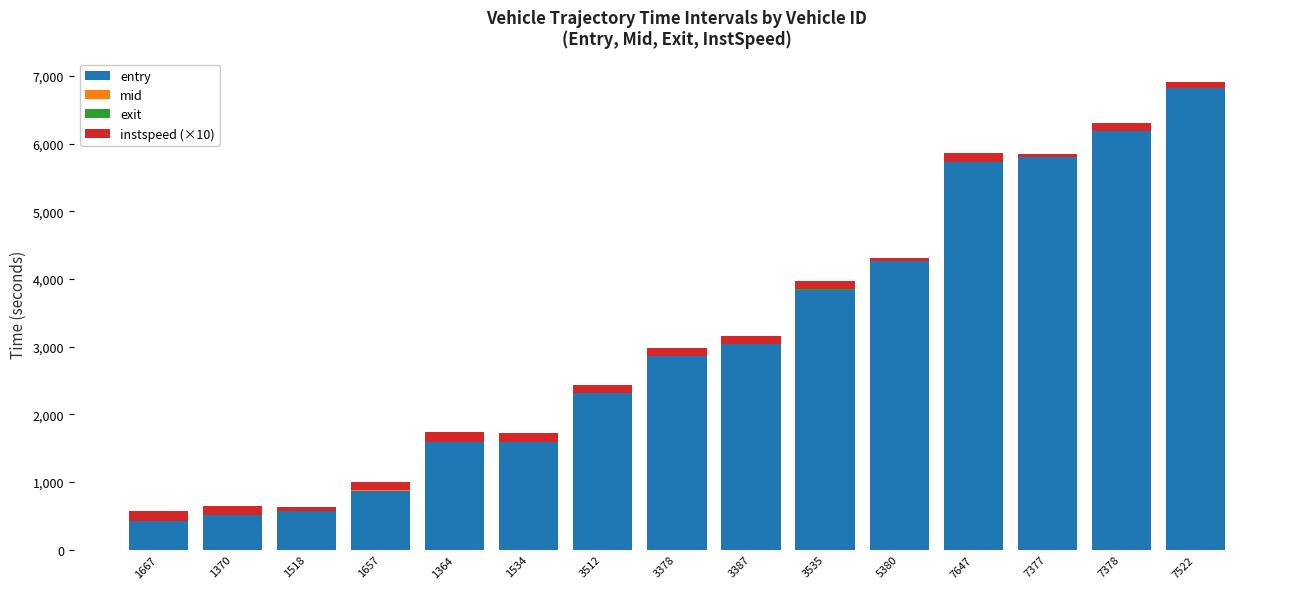

What is the spread (max minus min) of values at 7647?

5728.7